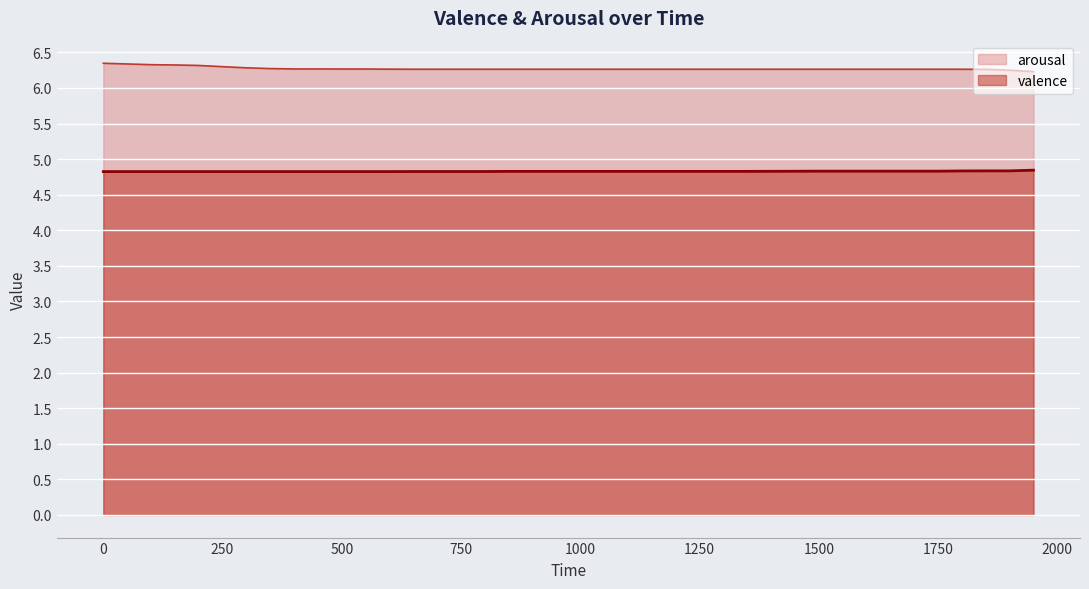

True or false: valence and arousal cross at least once.

False